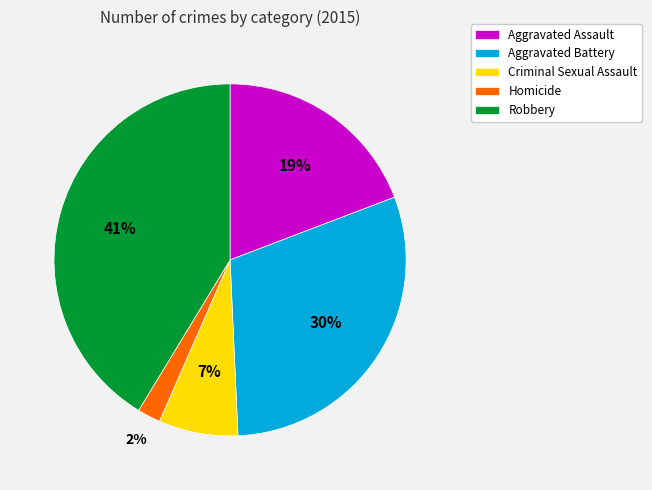

Rank the categories by value from lowest to highest.

Homicide, Criminal Sexual Assault, Aggravated Assault, Aggravated Battery, Robbery